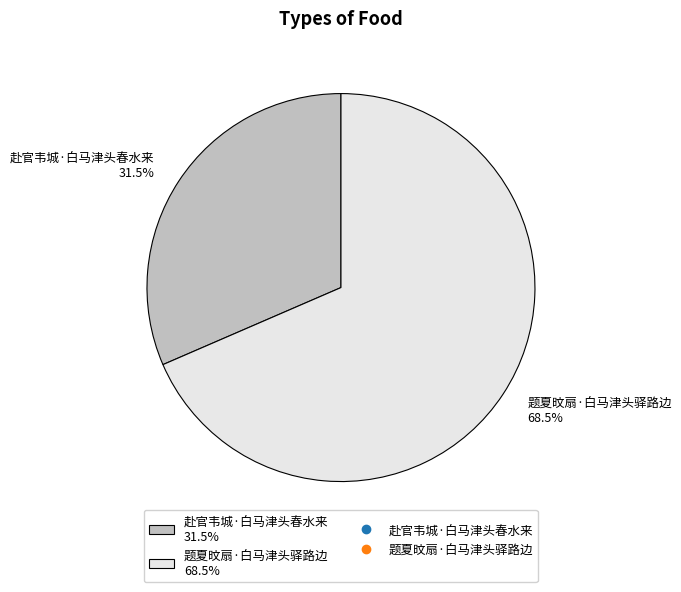

Which has a higher value, 题夏旼扇·白马津头驿路边 or 赴官韦城·白马津头春水来?

题夏旼扇·白马津头驿路边